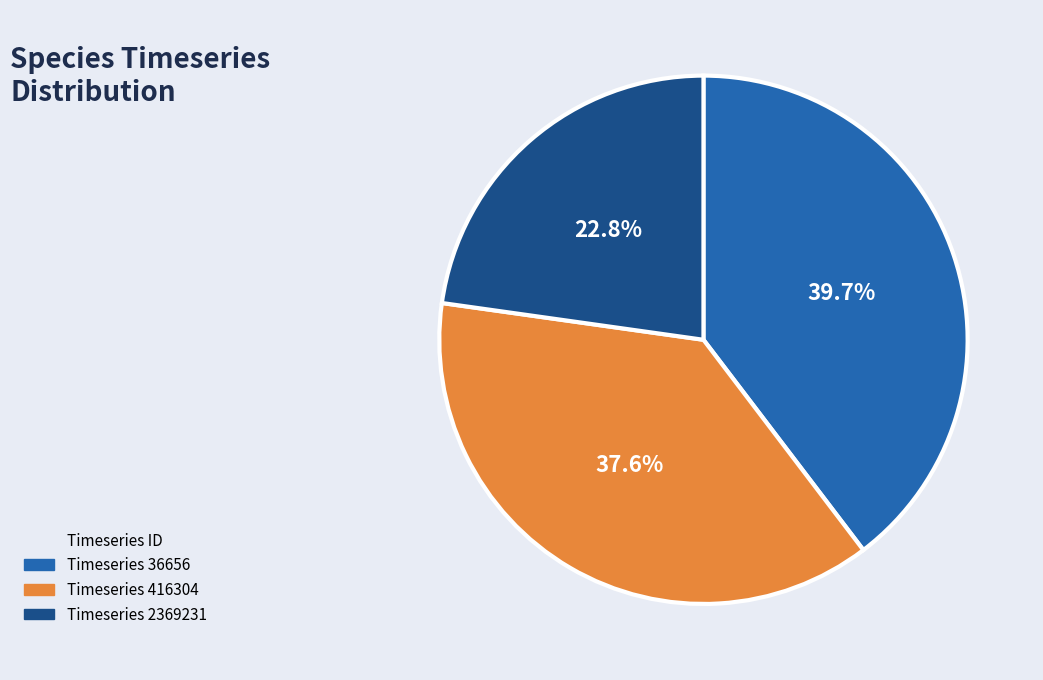

To the nearest percent, what is the difference between the largest and smallest slice percentages?

17%